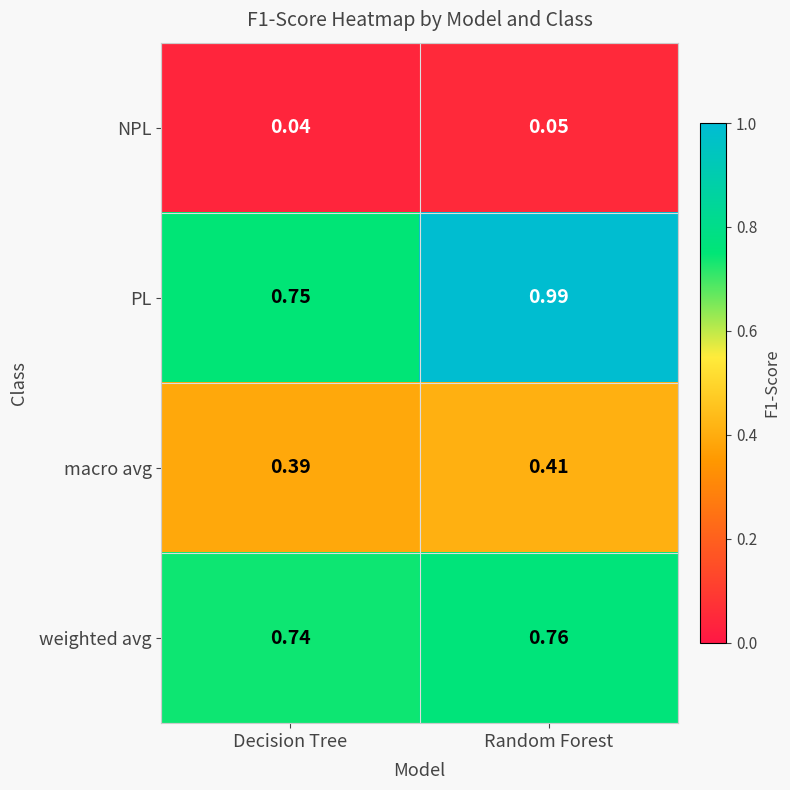

At which category does the chart reach its peak across all series?

Random Forest